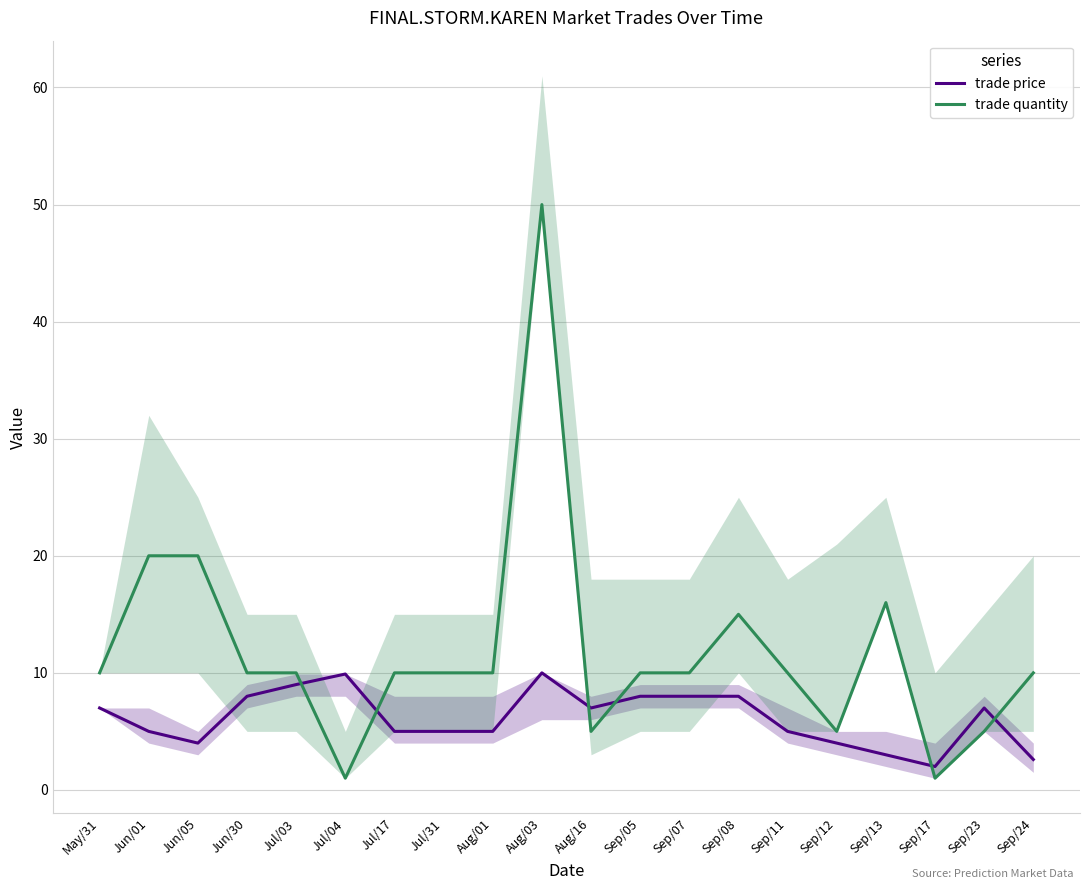

At which label does trade quantity first exceed 10?

Jun/01